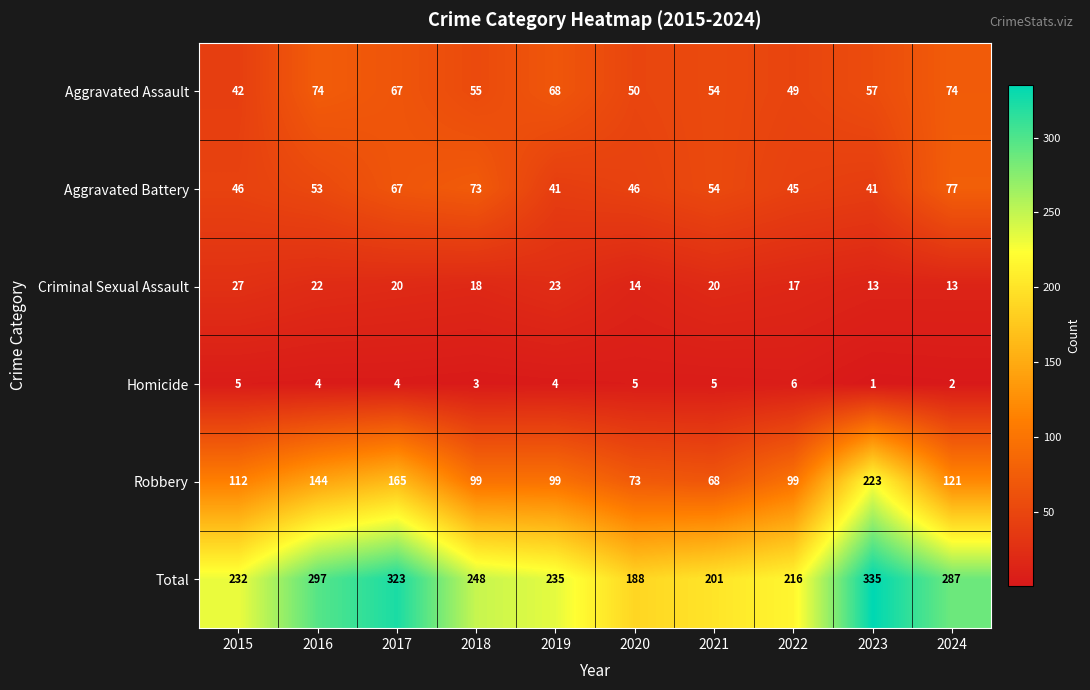

Where is Total nearest to the value 261?

2018